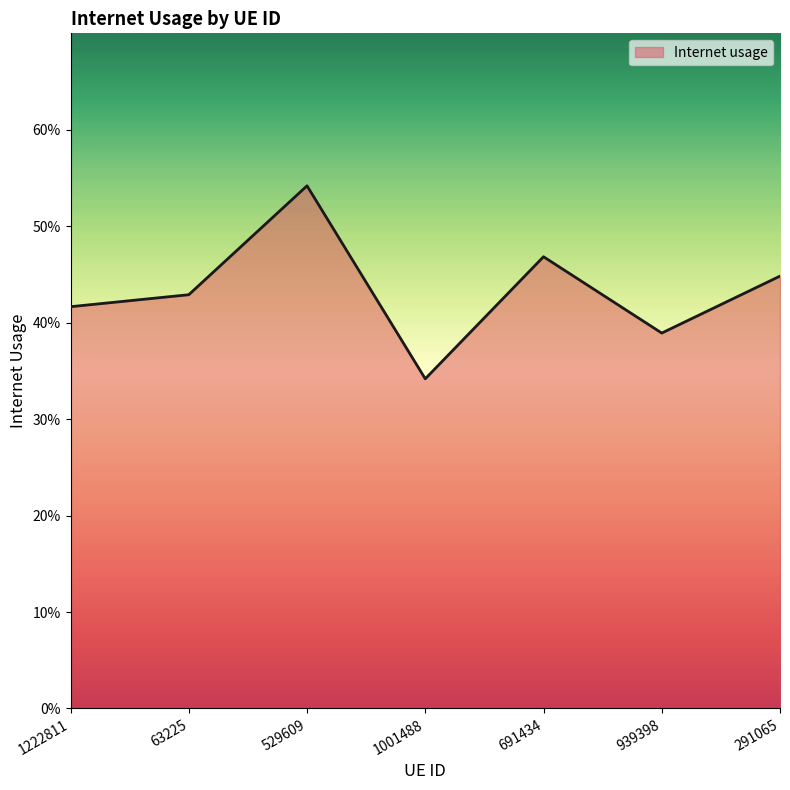

True or false: the data has more than 2 interior local peaks.

False